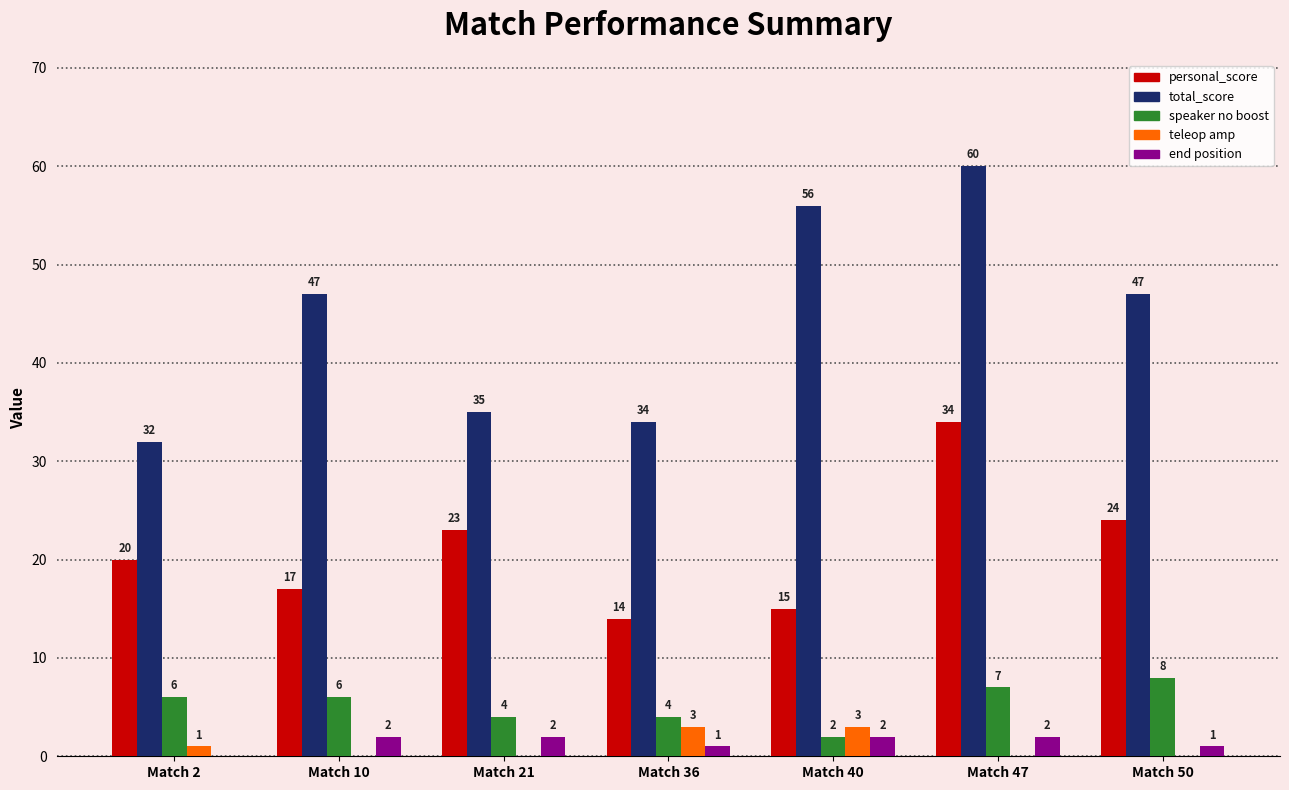

What is the total value across all series at Match 50?

80